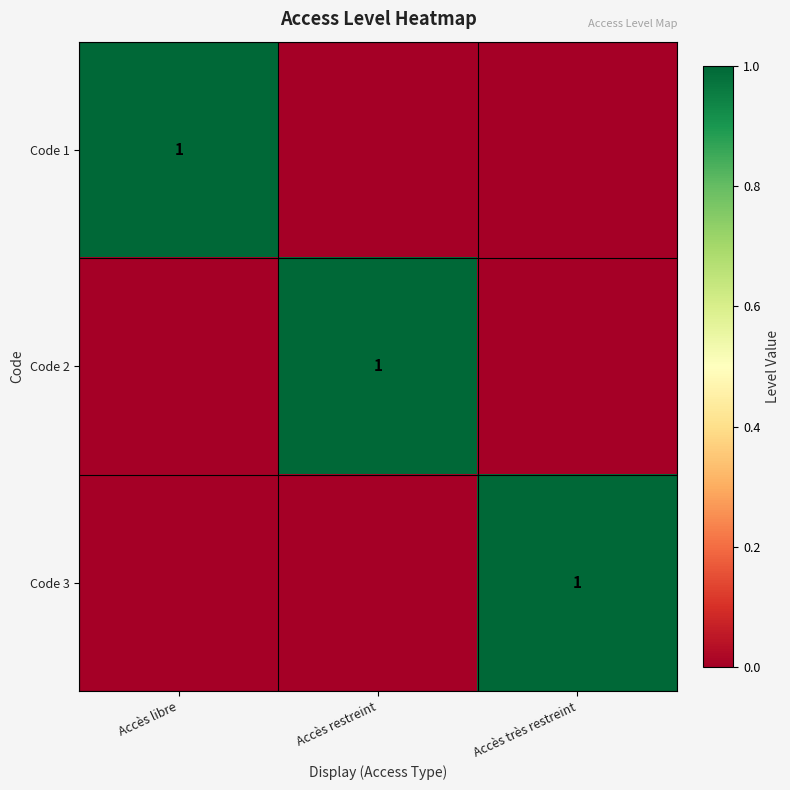

True or false: Code 2 has a value of 0 at Accès restreint.

False